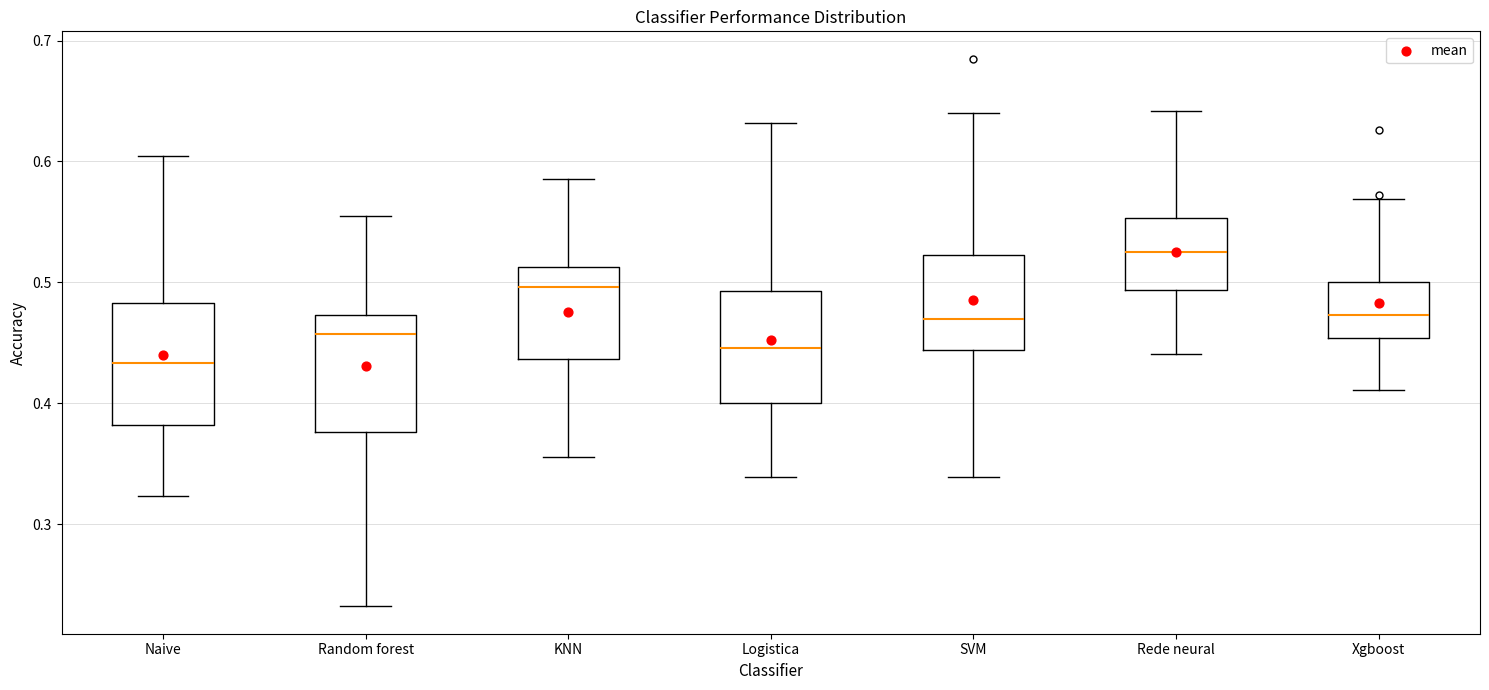

Reading left to right, transcribe this box plot: for each box, give where its median line is, the range the box spans, and where its two whiskers end, as read against the y-axis. The values are not printed on the chart, so give them approximately, as read against the axis.

Naive: median 0.43, box 0.38 to 0.48, whiskers 0.32 to 0.60
Random forest: median 0.46, box 0.38 to 0.47, whiskers 0.23 to 0.56
KNN: median 0.50, box 0.44 to 0.51, whiskers 0.36 to 0.59
Logistica: median 0.45, box 0.40 to 0.49, whiskers 0.34 to 0.63
SVM: median 0.47, box 0.44 to 0.52, whiskers 0.34 to 0.64
Rede neural: median 0.52, box 0.49 to 0.55, whiskers 0.44 to 0.64
Xgboost: median 0.47, box 0.45 to 0.50, whiskers 0.41 to 0.57